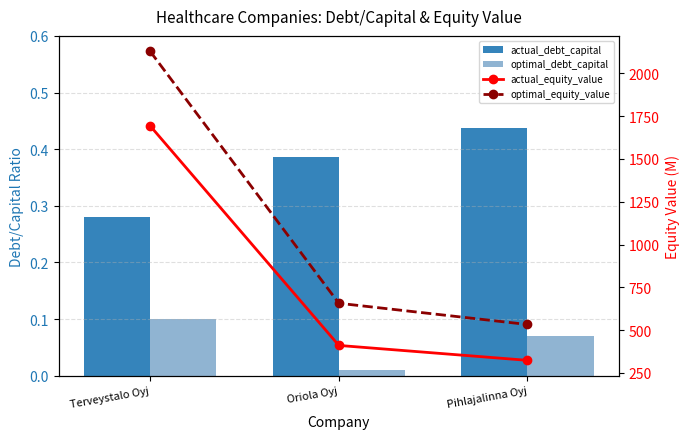

What is the total value across all series at Pihlajalinna Oyj?

856.7